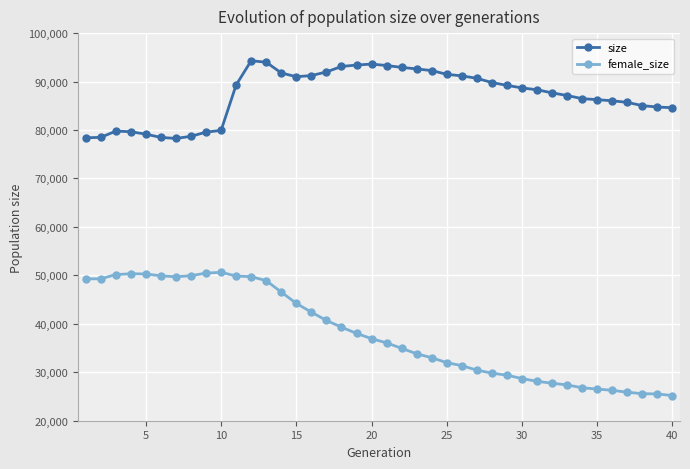

True or false: size and female_size intersect in this chart.

False